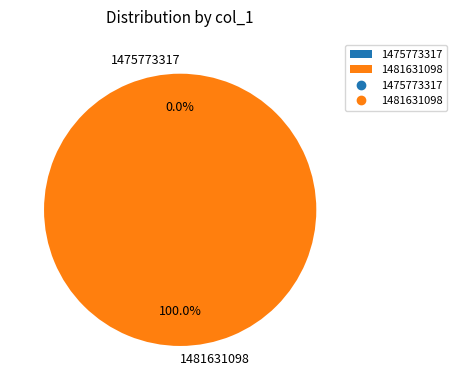

Which has a higher value, 1481631098 or 1475773317?

1481631098